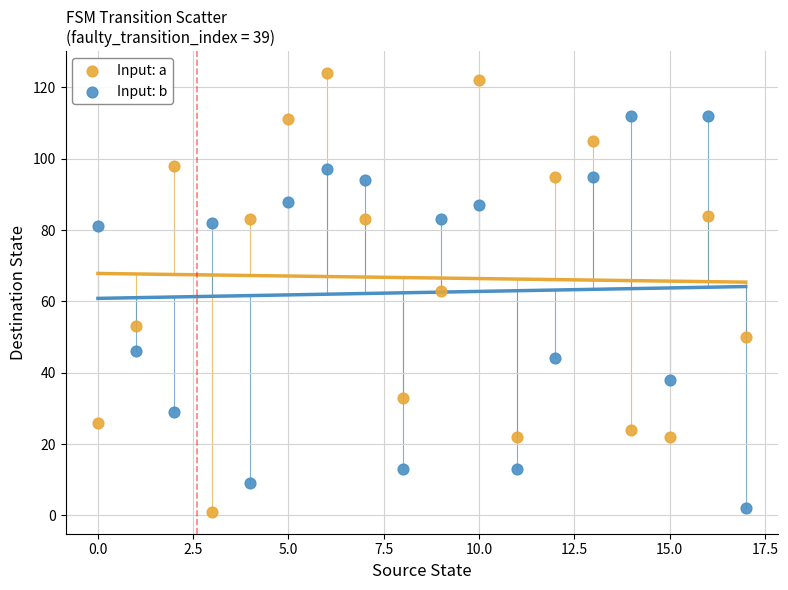

Which series has the largest Y range (max minus min)?

Input: a